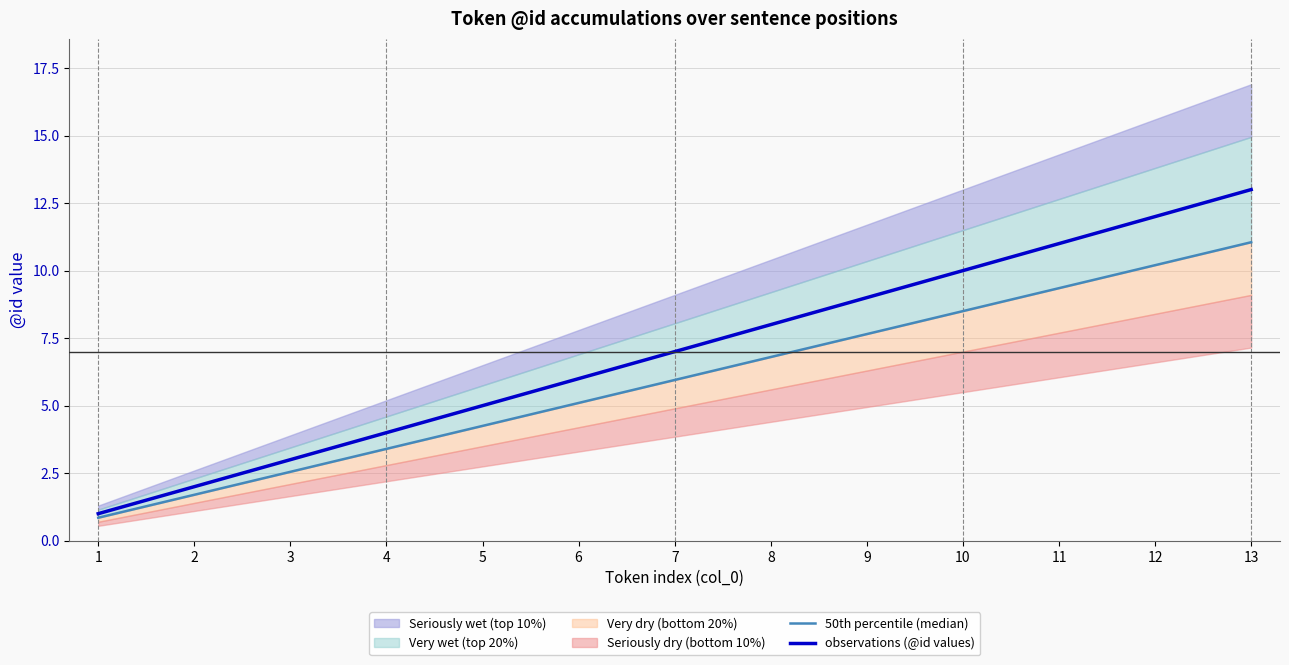

How many lines are shown in the chart?

2